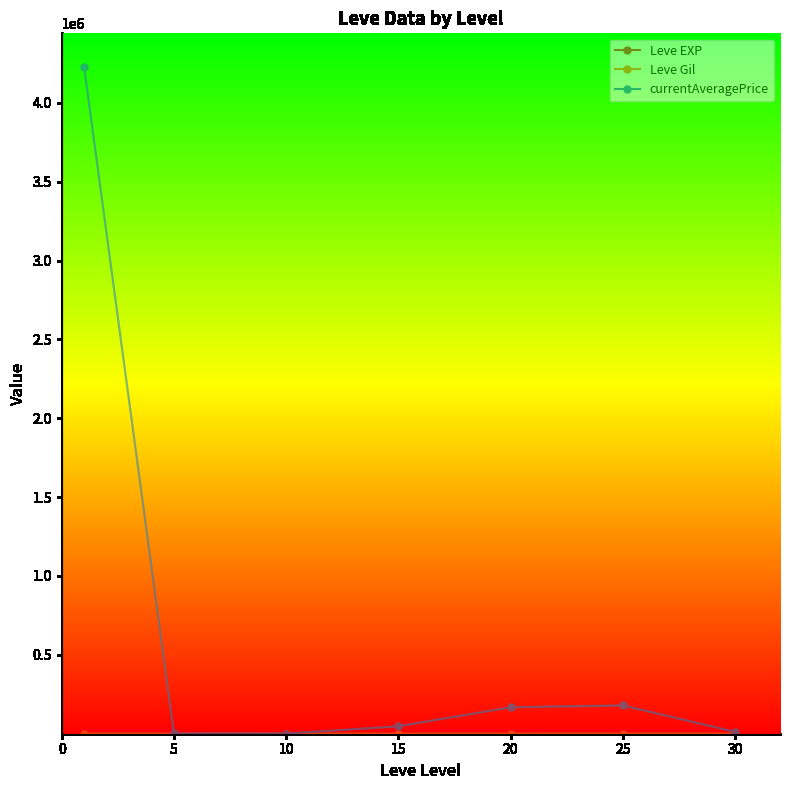

At which label does Leve EXP first exceed 520?

10